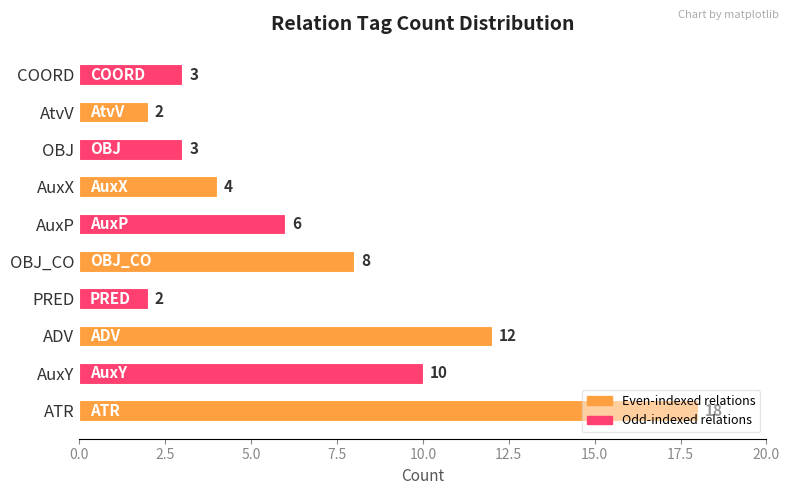

What is the change in value from ATR to COORD?

-15